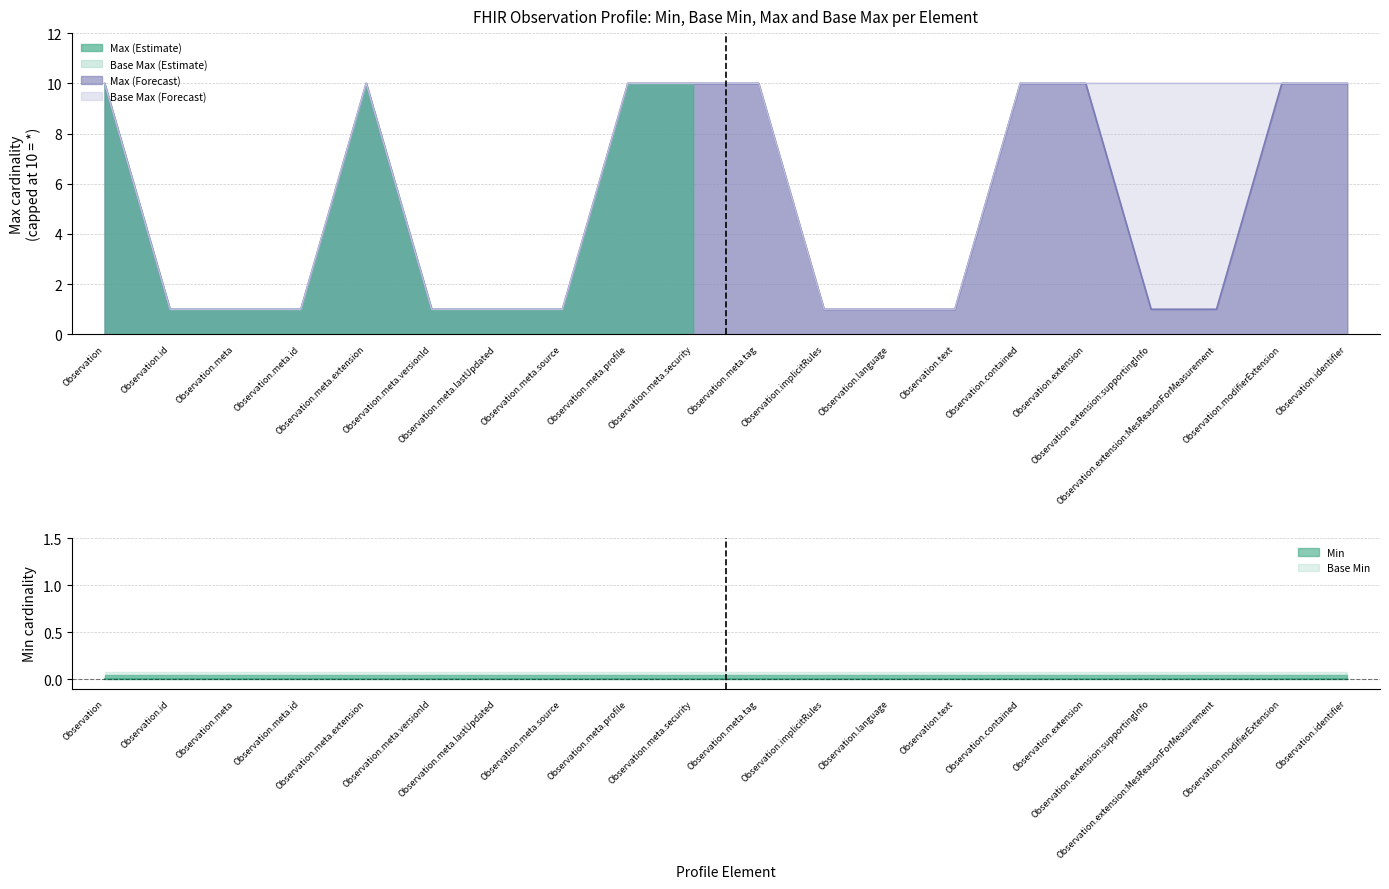

Count the number of categories in the chart.

20